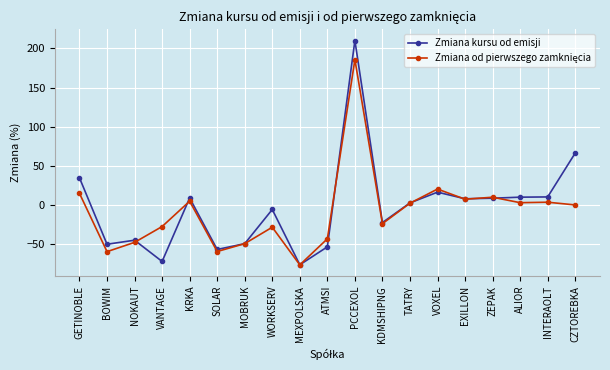

True or false: Zmiana kursu od emisji has a value of 16.3 at VOXEL.

True